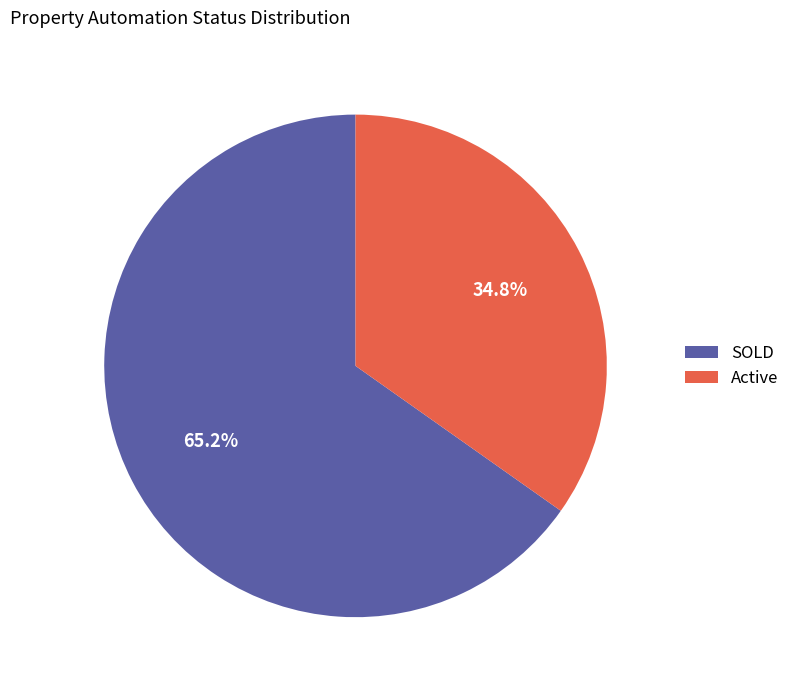

Rank the categories by value from highest to lowest.

SOLD, Active